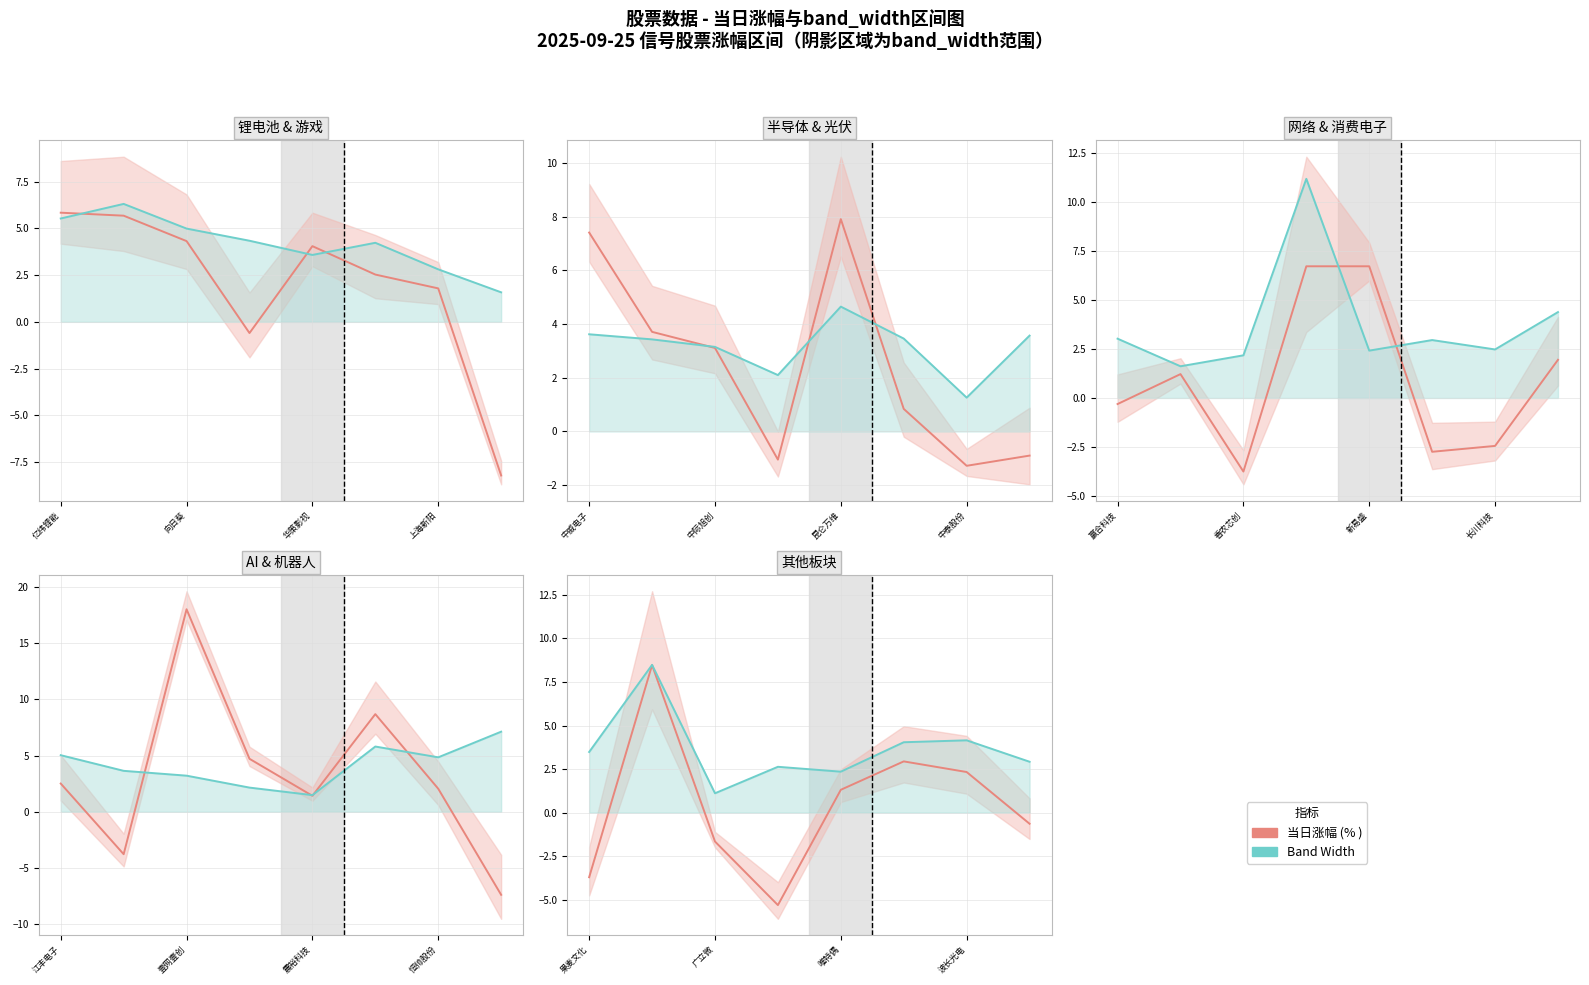

True or false: 当日涨幅 has more than 1 interior local peaks.

True